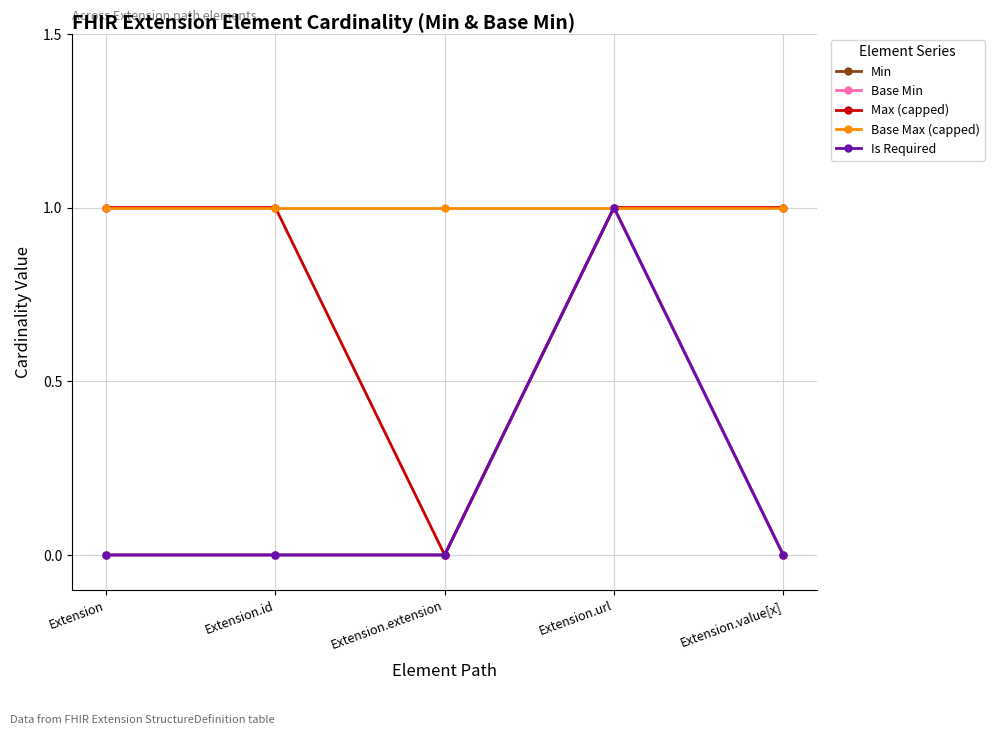

Does the chart have visible grid lines?

Yes